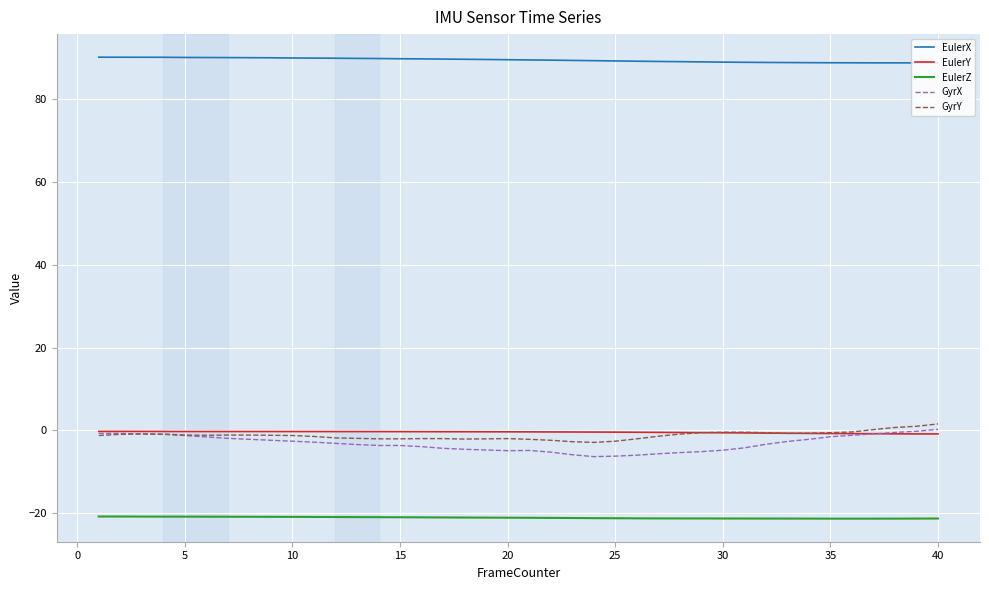

True or false: EulerZ and GyrX intersect in this chart.

False